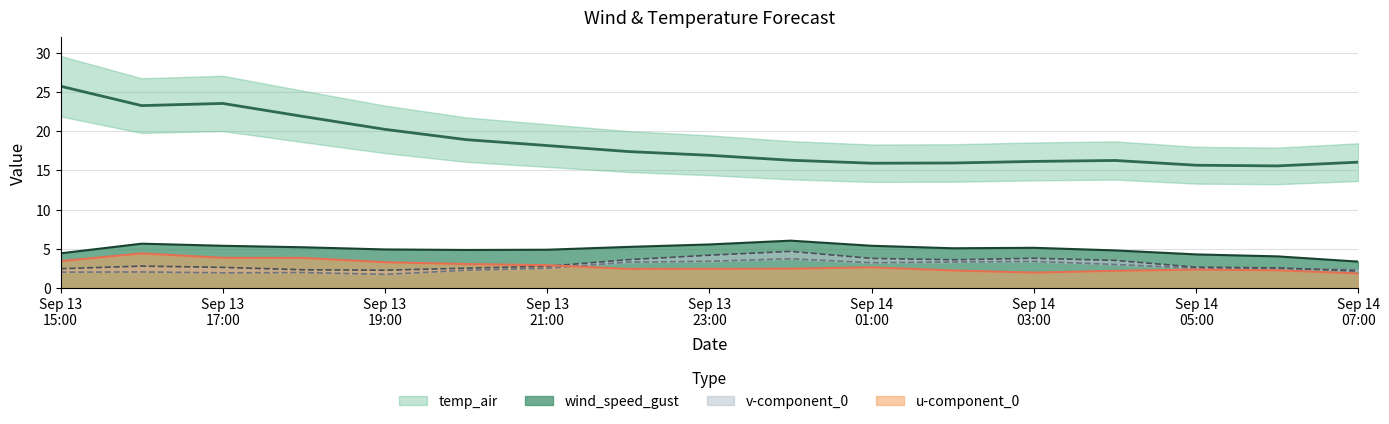

Reading left to right, list all the values displayed in this chart.

wind_speed_gust: 4.4	5.6	5.4	5.2	4.9	4.8	4.9	5.2	5.5	6.0	5.4	5.1	5.1	4.8	4.3	4.0	3.4
temp_air: 25.8	23.3	23.6	21.9	20.3	18.9	18.2	17.4	16.9	16.3	15.9	16.0	16.2	16.3	15.7	15.6	16.1
v-component_0: 2.0	2.0	1.9	2.0	1.7	2.2	2.5	3.3	3.4	3.7	3.2	3.3	3.4	3.0	2.5	2.5	2.3
v-component_1: 2.4	2.8	2.6	2.3	2.3	2.5	2.8	3.6	4.2	4.7	3.8	3.6	3.8	3.5	2.6	2.6	2.1
u-component_0: 3.4	4.4	3.8	3.8	3.3	3.0	2.9	2.4	2.4	2.5	2.6	2.2	2.0	2.2	2.3	2.3	1.8